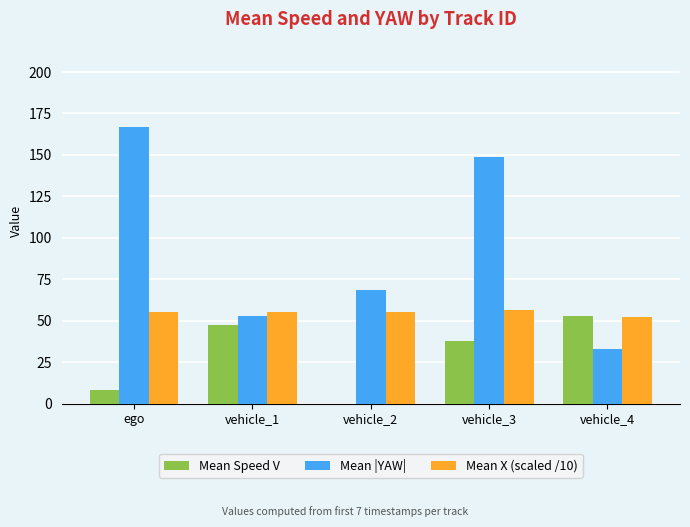

Are the bars horizontal?

No